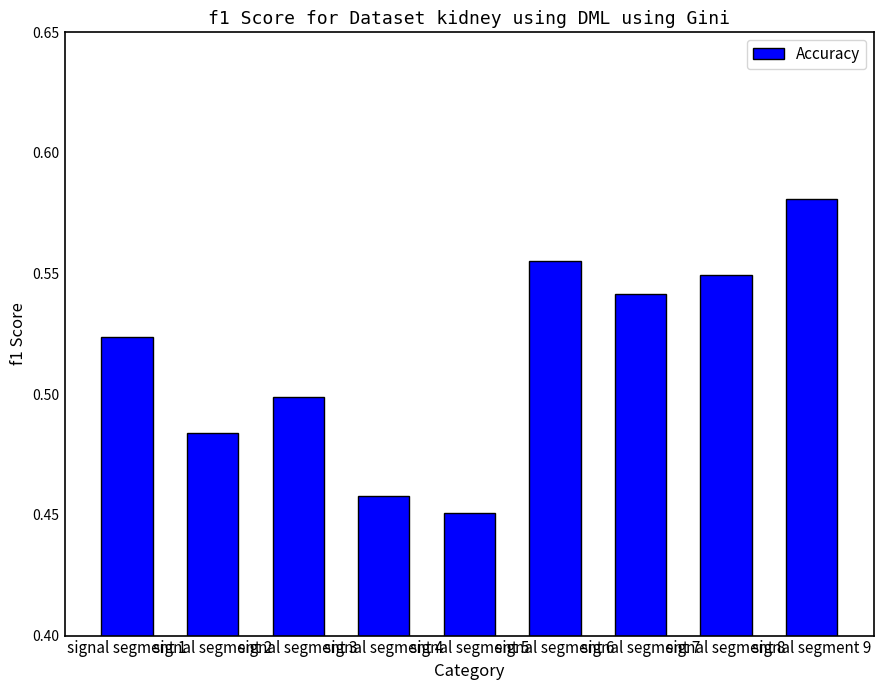

What is the sum of all values?

4.6